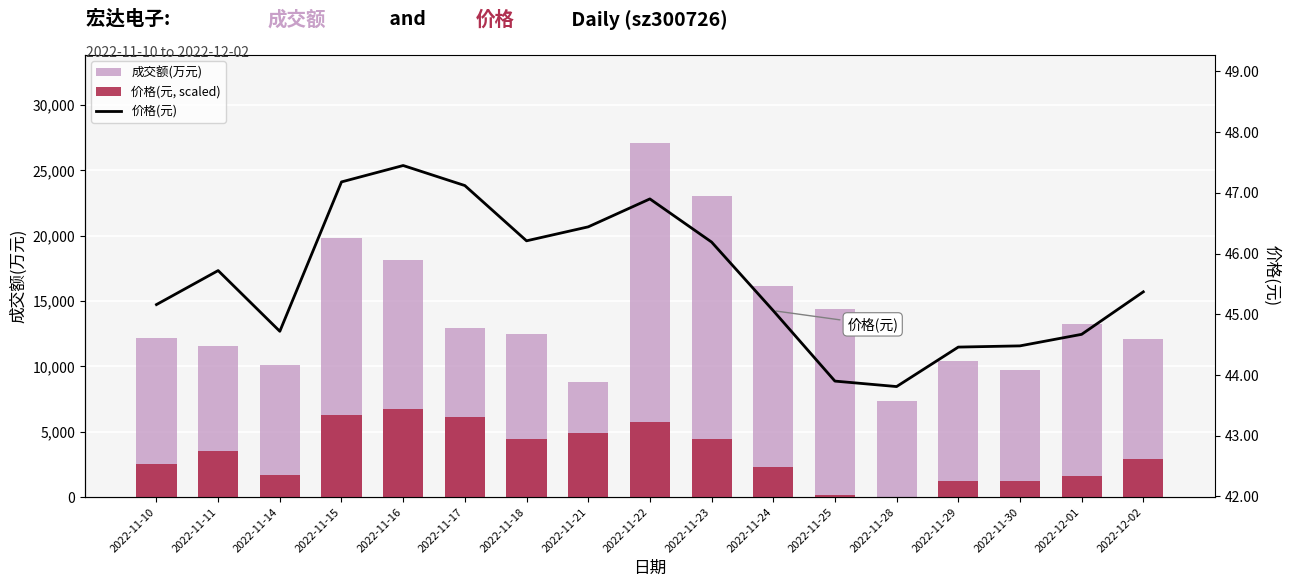

Count the number of data series in this chart.

3